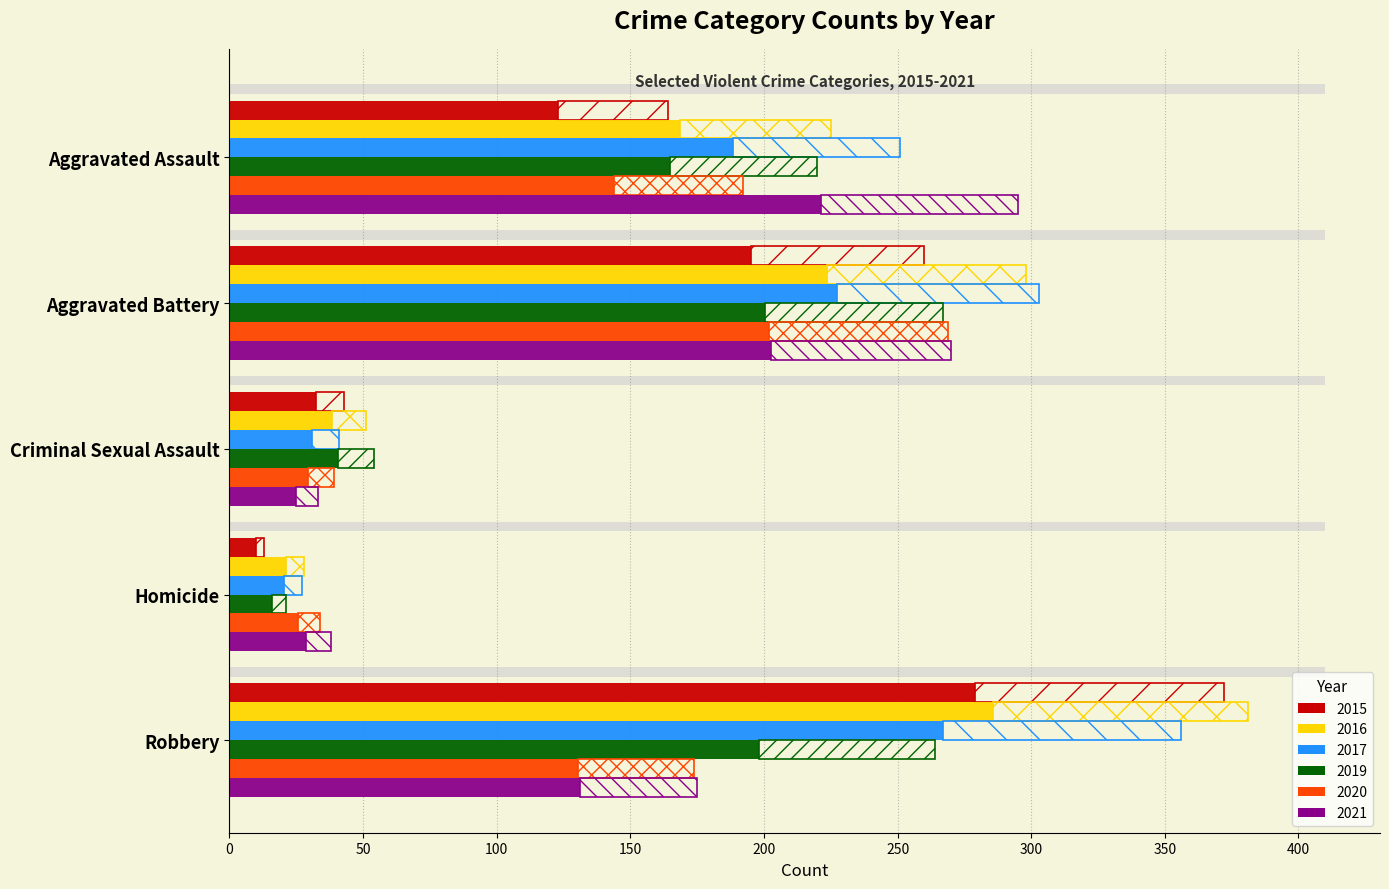

How many bars are there in total?

30